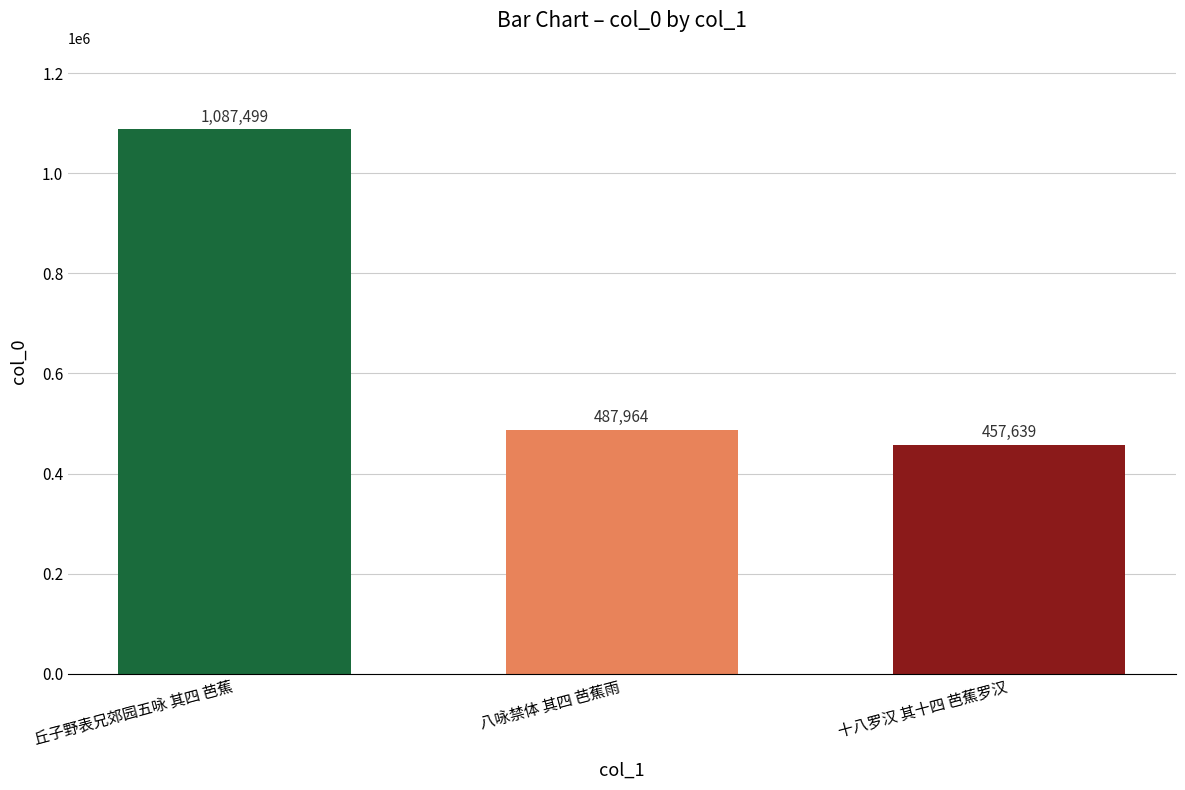

Reading right to left, list all the values displayed in this chart.

457639	487964	1087499